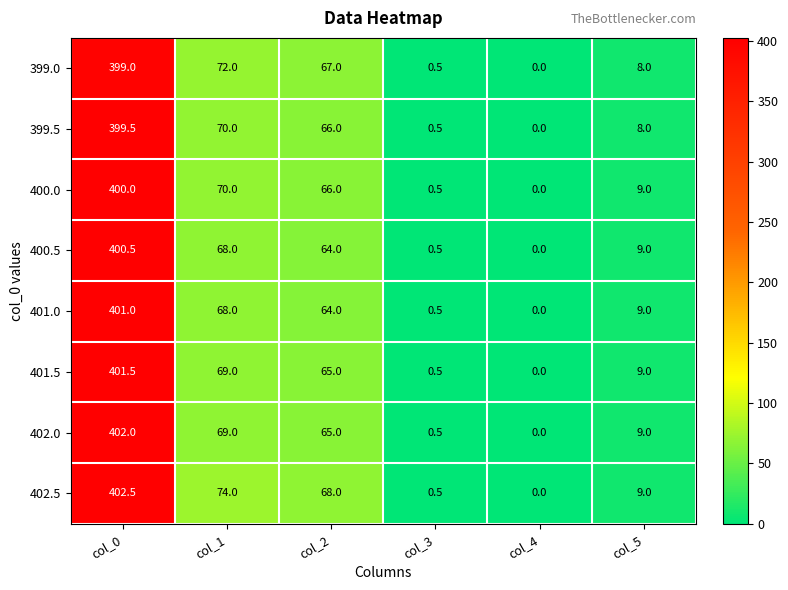

What value does the 401.5 series have at col_1?

69.0